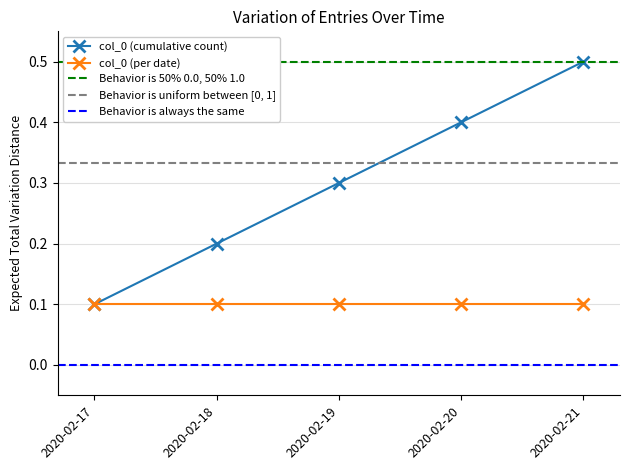

What is the maximum value shown in the chart?

0.5